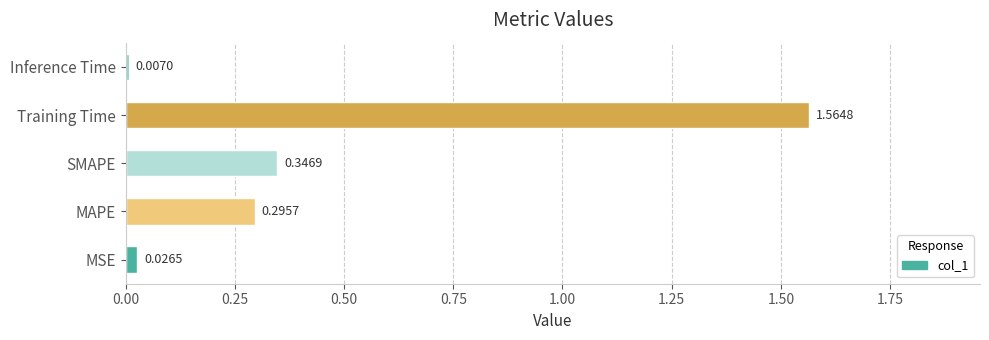

Count the number of data series in this chart.

1